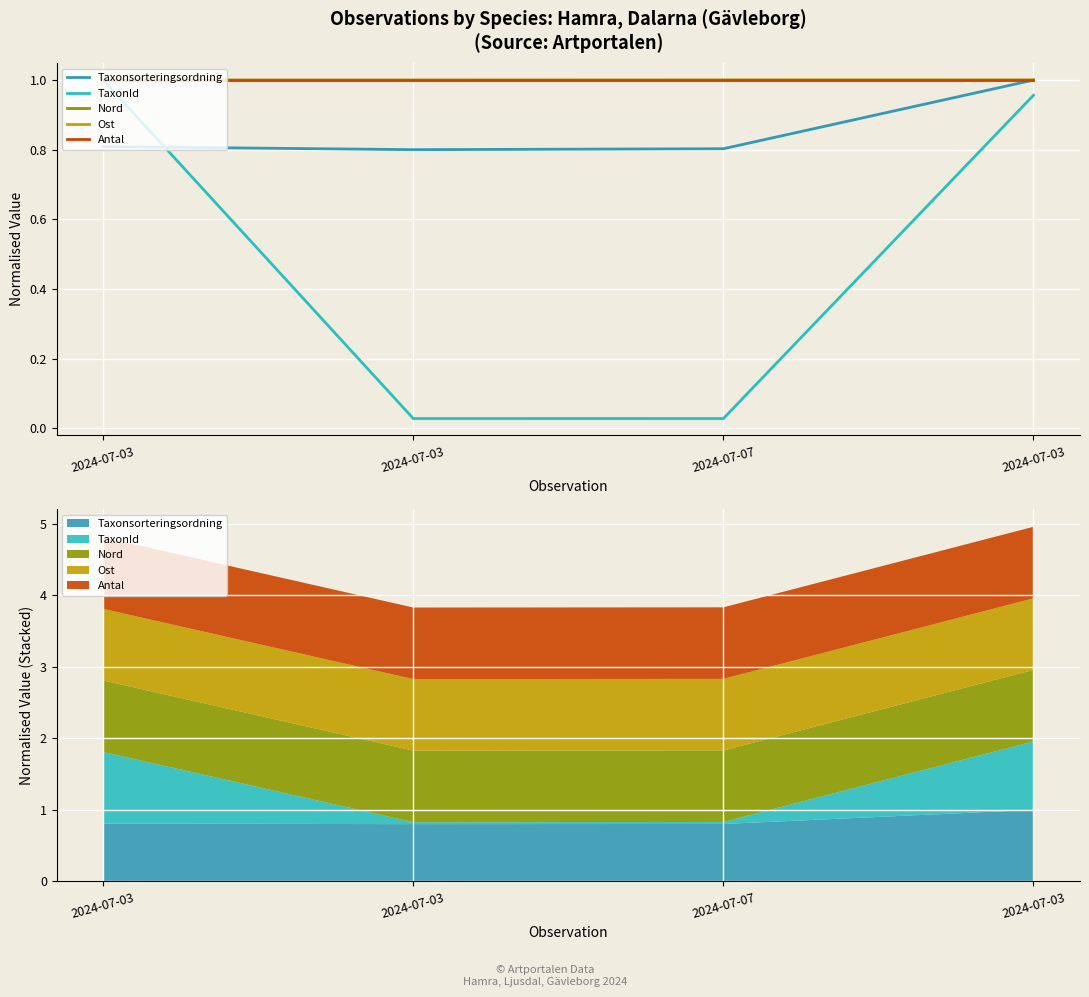

What is the total value across all series at 2024-07-03?

4.8